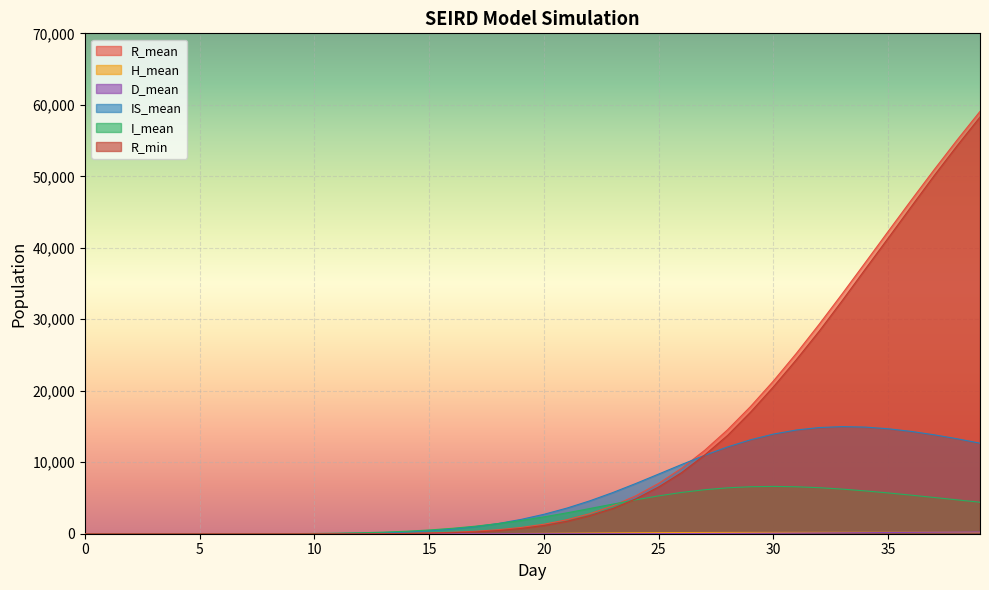

What is the sum of the R_mean values at 15 and 6?

111.2